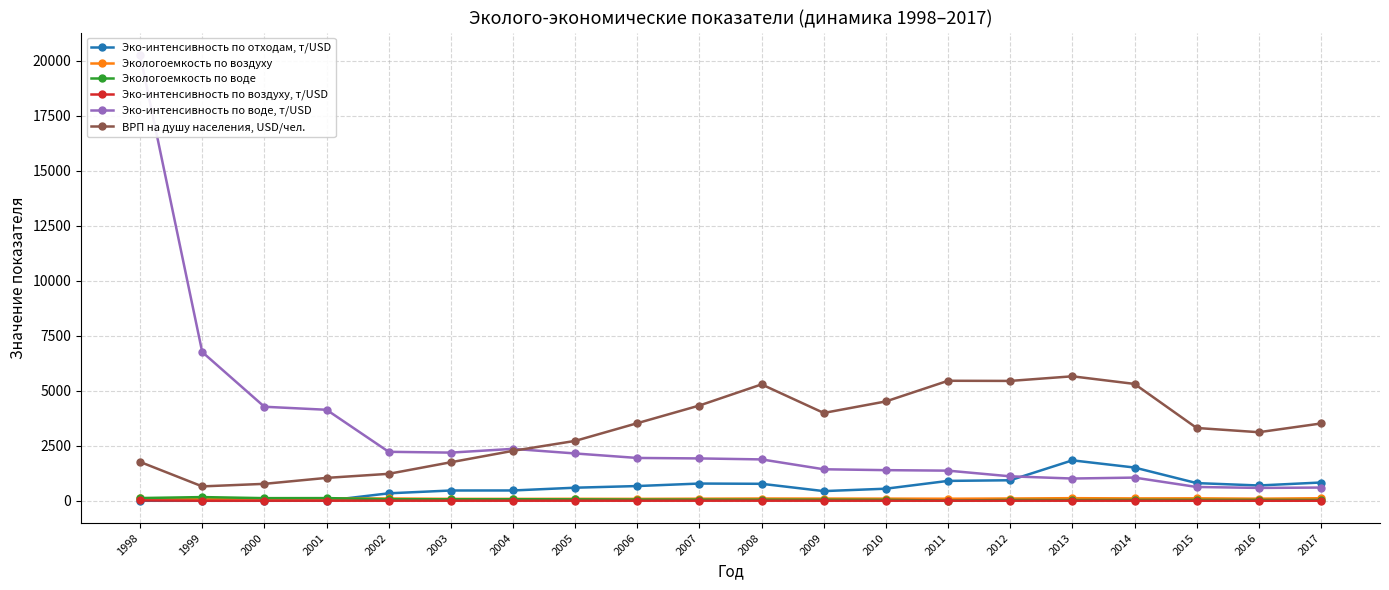

How many lines are shown in the chart?

6